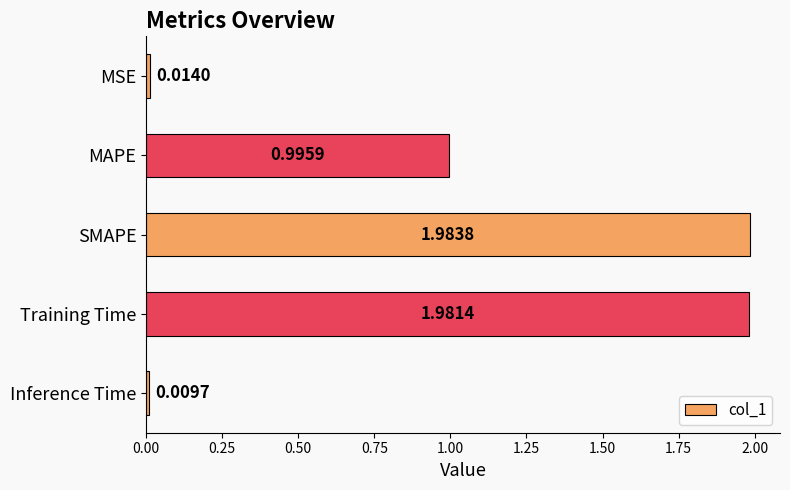

What is the label of the 1st bar from the top?

MSE